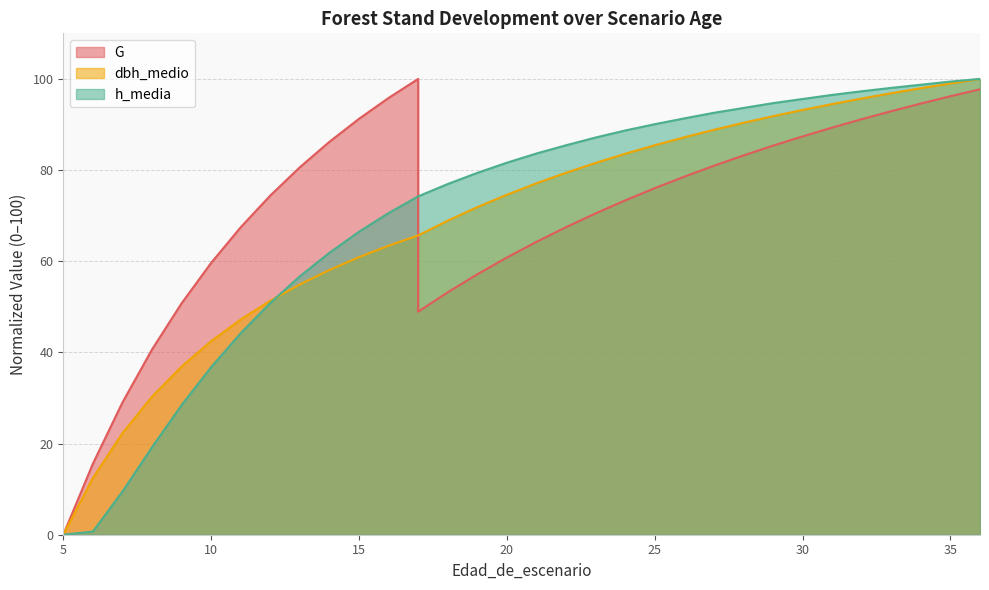

How many intersections are there between G and dbh_medio?

1